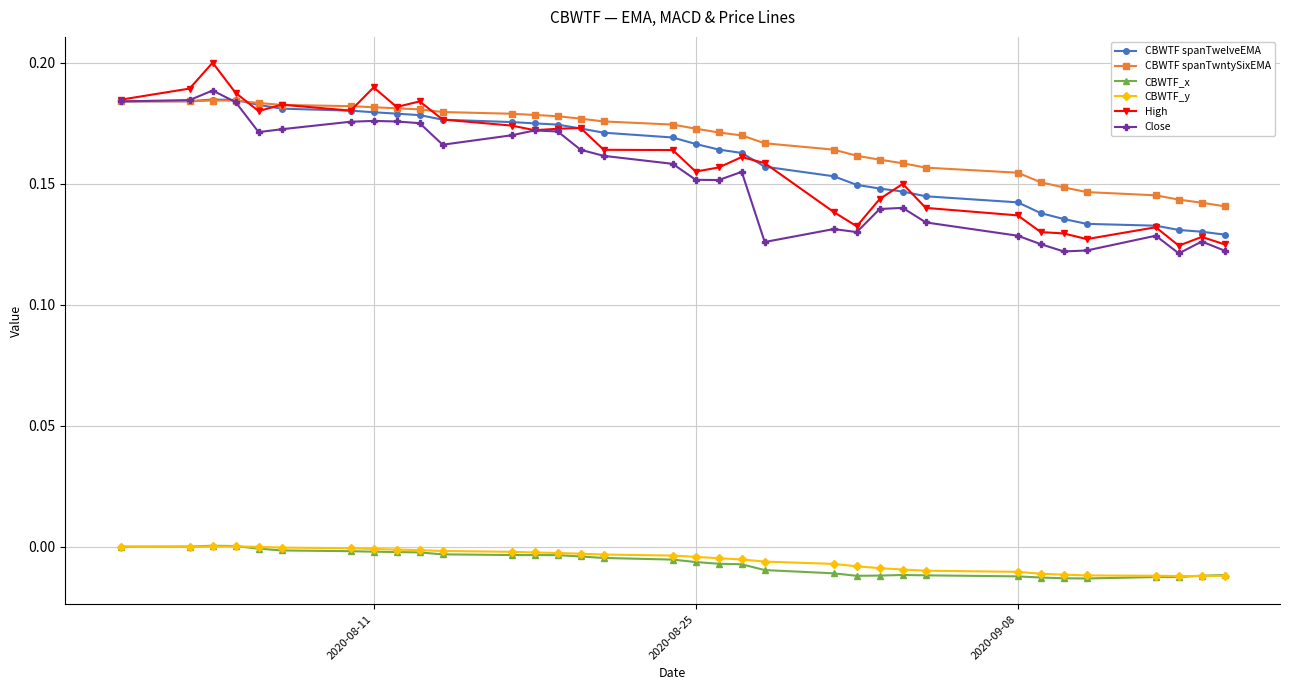

Which series has the largest range (max minus min)?

High